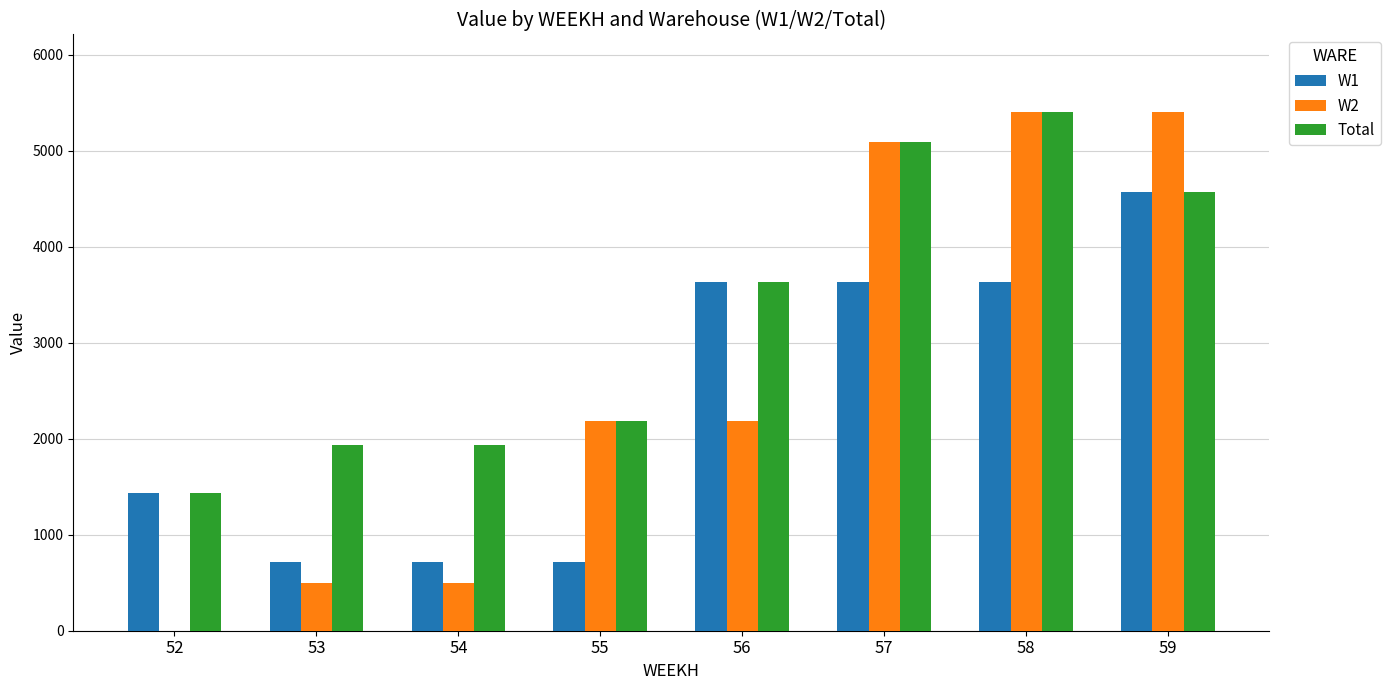

What is the difference between the Total values at 55 and 54?

245.9